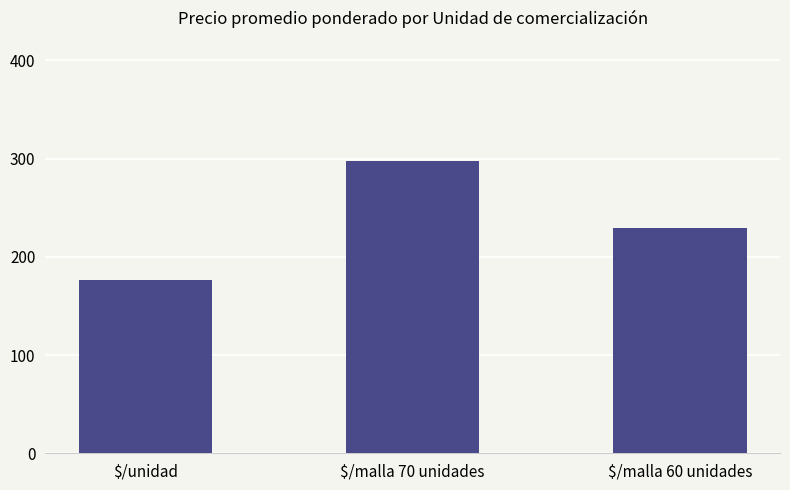

What is the maximum value shown in the chart?

298